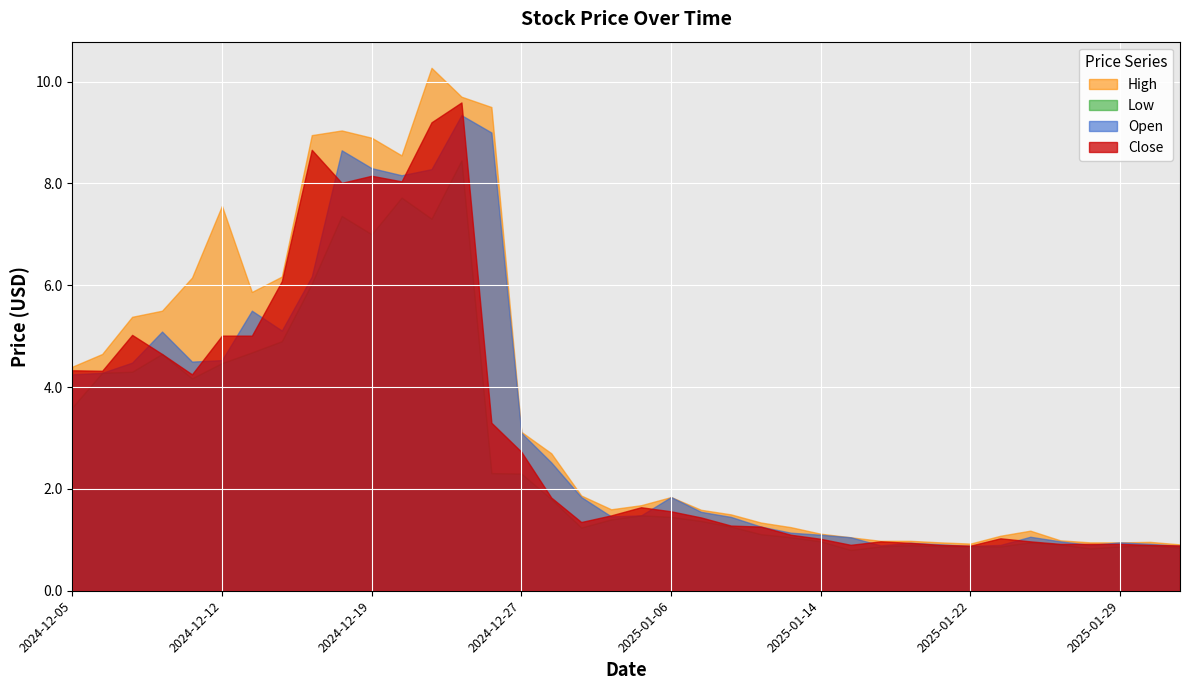

Reading right to left, what are all the values shown in this chart?

Close: 2025-01-31=0.9	2025-01-30=0.9	2025-01-29=0.9	2025-01-28=0.9	2025-01-27=0.9	2025-01-24=1.0	2025-01-23=1.0	2025-01-22=0.9	2025-01-21=0.9	2025-01-17=0.9	2025-01-16=1.0	2025-01-15=0.9	2025-01-14=1.0	2025-01-13=1.1	2025-01-10=1.3	2025-01-08=1.3	2025-01-07=1.4	2025-01-06=1.6	2025-01-03=1.6	2025-01-02=1.5	2024-12-31=1.4	2024-12-30=1.8	2024-12-27=2.7	2024-12-26=3.3	2024-12-24=9.6	2024-12-23=9.2	2024-12-20=8.0	2024-12-19=8.1	2024-12-18=8.0	2024-12-17=8.7	2024-12-16=6.1	2024-12-13=5.0	2024-12-12=5.0	2024-12-11=4.2	2024-12-10=4.7	2024-12-09=5.0	2024-12-06=4.3	2024-12-05=4.3
High: 2025-01-31=0.9	2025-01-30=1.0	2025-01-29=0.9	2025-01-28=0.9	2025-01-27=1.0	2025-01-24=1.2	2025-01-23=1.1	2025-01-22=0.9	2025-01-21=0.9	2025-01-17=1.0	2025-01-16=1.0	2025-01-15=1.0	2025-01-14=1.1	2025-01-13=1.2	2025-01-10=1.3	2025-01-08=1.5	2025-01-07=1.6	2025-01-06=1.8	2025-01-03=1.7	2025-01-02=1.6	2024-12-31=1.9	2024-12-30=2.7	2024-12-27=3.1	2024-12-26=9.5	2024-12-24=9.7	2024-12-23=10.3	2024-12-20=8.6	2024-12-19=8.9	2024-12-18=9.0	2024-12-17=8.9	2024-12-16=6.2	2024-12-13=5.9	2024-12-12=7.6	2024-12-11=6.2	2024-12-10=5.5	2024-12-09=5.4	2024-12-06=4.7	2024-12-05=4.4
Low: 2025-01-31=0.9	2025-01-30=0.9	2025-01-29=0.9	2025-01-28=0.8	2025-01-27=0.9	2025-01-24=0.9	2025-01-23=0.9	2025-01-22=0.9	2025-01-21=0.9	2025-01-17=0.9	2025-01-16=0.9	2025-01-15=0.8	2025-01-14=1.0	2025-01-13=1.0	2025-01-10=1.1	2025-01-08=1.3	2025-01-07=1.4	2025-01-06=1.5	2025-01-03=1.5	2025-01-02=1.4	2024-12-31=1.2	2024-12-30=1.8	2024-12-27=2.3	2024-12-26=2.3	2024-12-24=8.4	2024-12-23=7.3	2024-12-20=7.7	2024-12-19=7.0	2024-12-18=7.4	2024-12-17=6.0	2024-12-16=4.9	2024-12-13=4.7	2024-12-12=4.5	2024-12-11=4.2	2024-12-10=4.7	2024-12-09=4.3	2024-12-06=4.3	2024-12-05=3.6
Open: 2025-01-31=0.9	2025-01-30=0.9	2025-01-29=0.9	2025-01-28=0.9	2025-01-27=1.0	2025-01-24=1.1	2025-01-23=0.9	2025-01-22=0.9	2025-01-21=0.9	2025-01-17=0.9	2025-01-16=0.9	2025-01-15=1.0	2025-01-14=1.1	2025-01-13=1.1	2025-01-10=1.3	2025-01-08=1.5	2025-01-07=1.5	2025-01-06=1.8	2025-01-03=1.5	2025-01-02=1.5	2024-12-31=1.8	2024-12-30=2.5	2024-12-27=3.1	2024-12-26=9.0	2024-12-24=9.3	2024-12-23=8.3	2024-12-20=8.2	2024-12-19=8.3	2024-12-18=8.6	2024-12-17=6.2	2024-12-16=5.1	2024-12-13=5.5	2024-12-12=4.5	2024-12-11=4.5	2024-12-10=5.1	2024-12-09=4.5	2024-12-06=4.3	2024-12-05=4.2